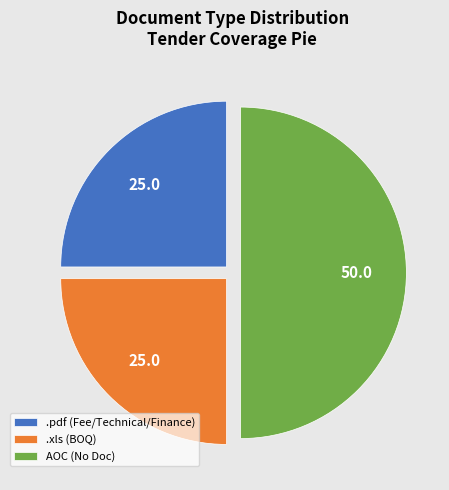

Is it true that AOC (No Doc) is 44% of the pie?

False